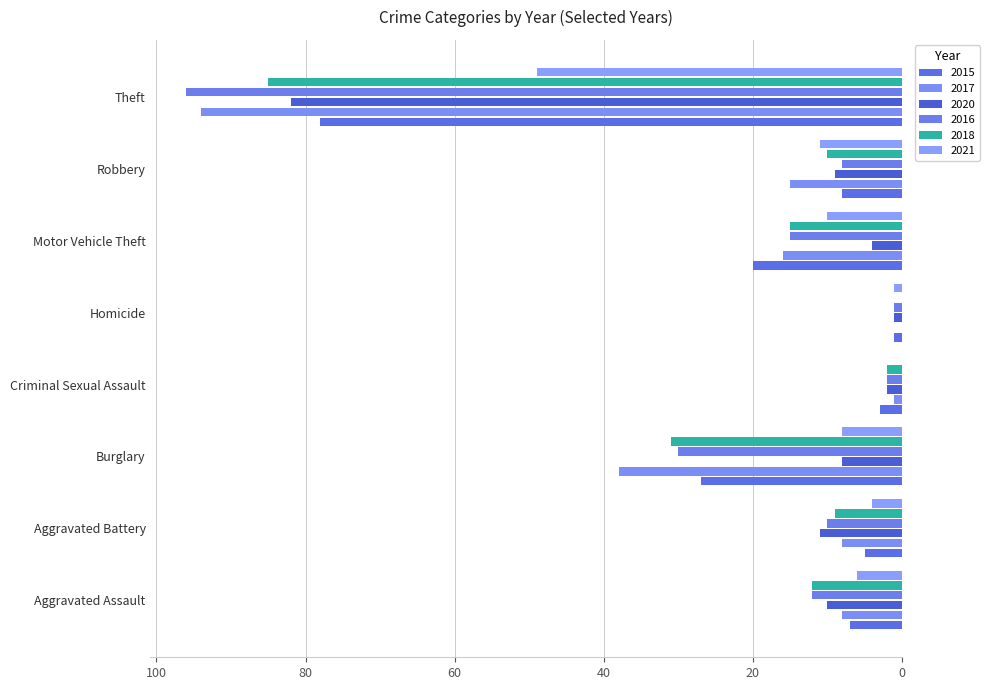

Rank the series by their maximum value, from lowest to highest.

2021, 2015, 2020, 2018, 2017, 2016